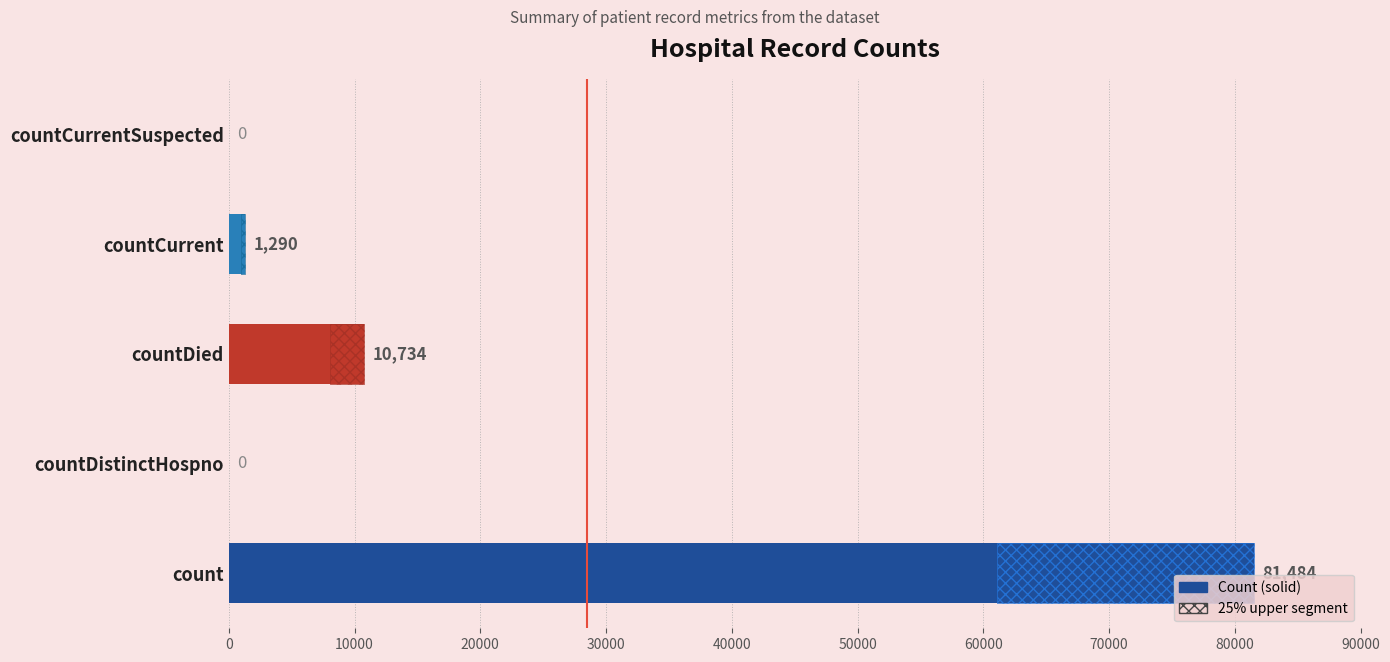

The chart shows a value of 29204 at count. True or false?

False